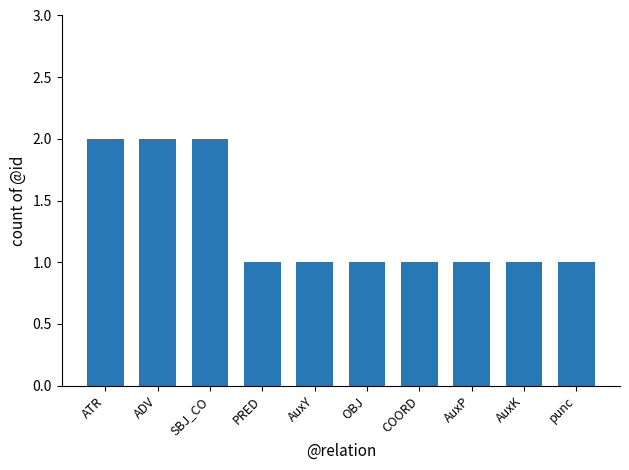

What is the difference between the maximum and minimum values?

1